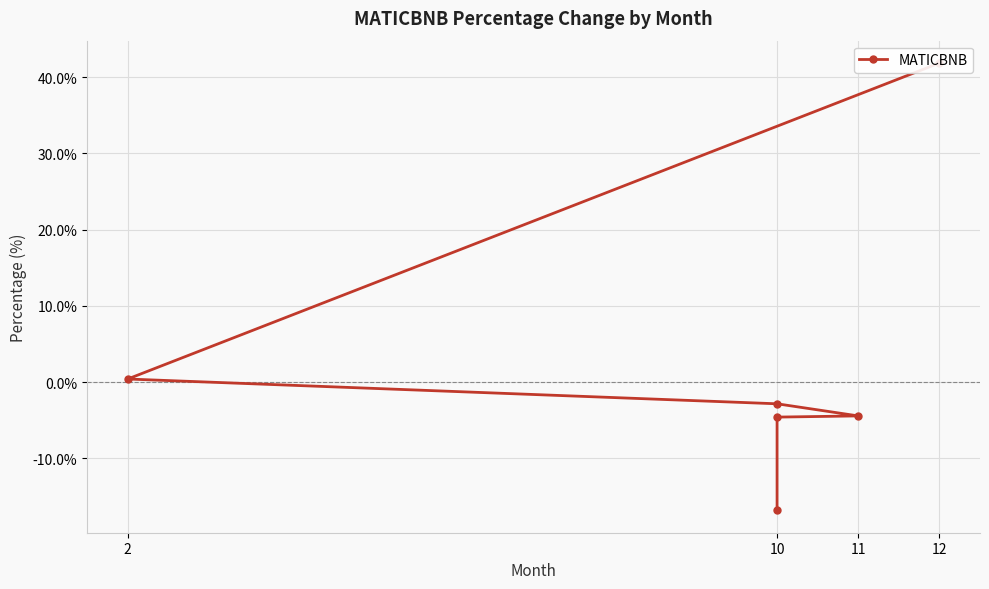

How many values are below -2?

4